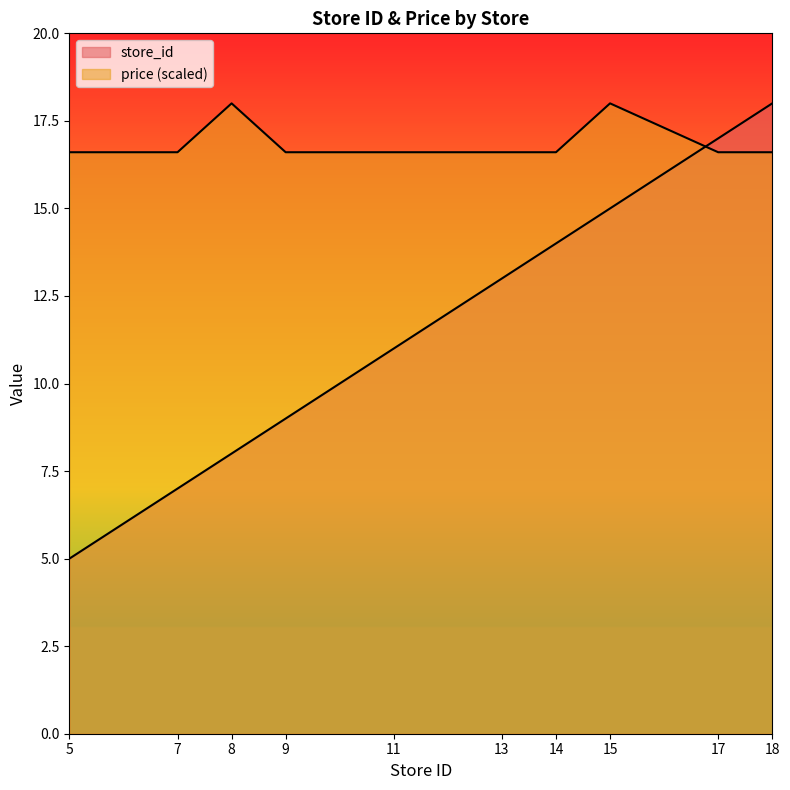

At how many categories does at least one series exceed 15?

10